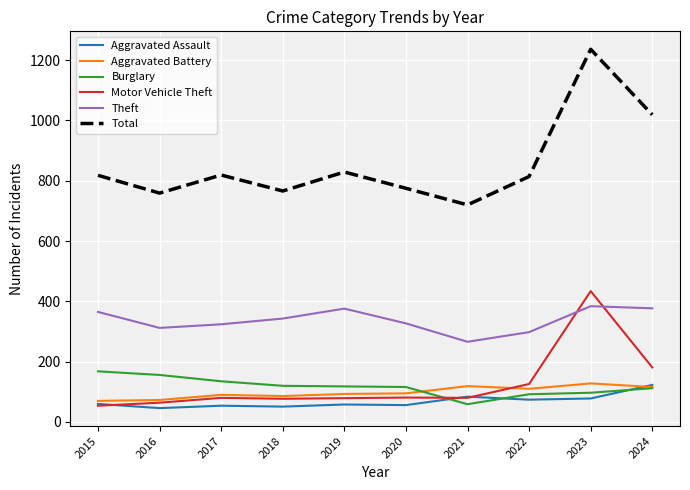

At which category does Theft reach its first local valley?

2016